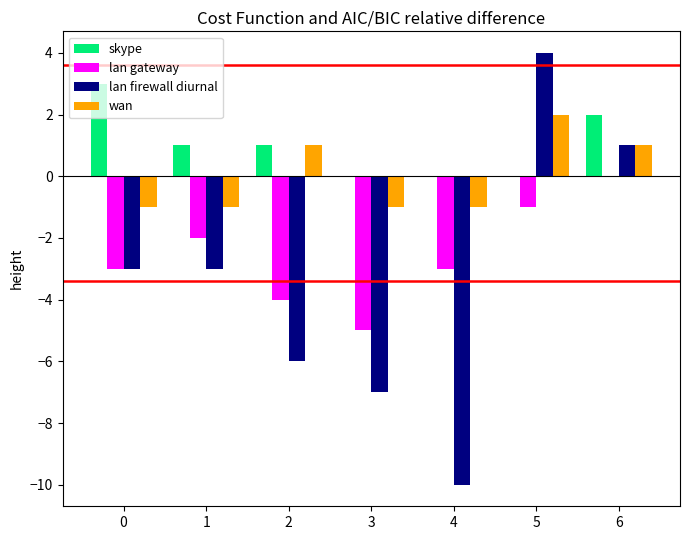

What is the total value across all series at 3?

-13